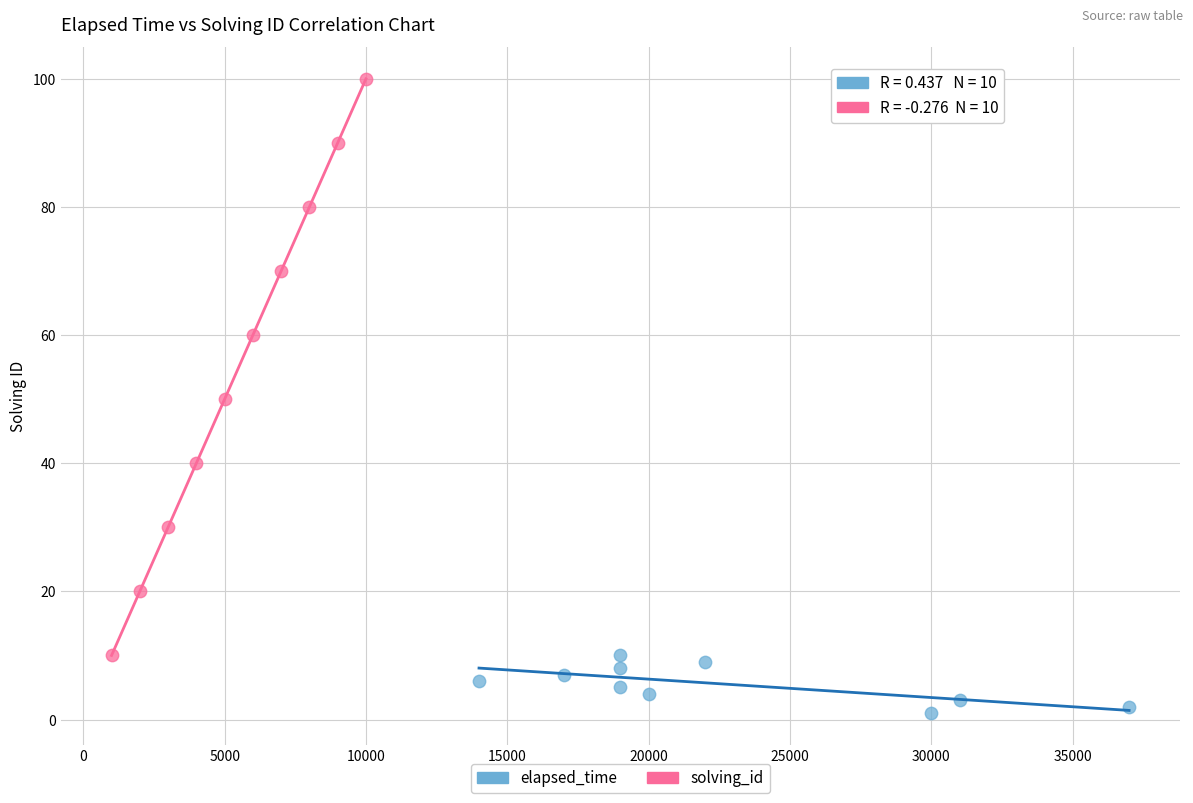

Which series has the widest spread of Y values?

solving_id